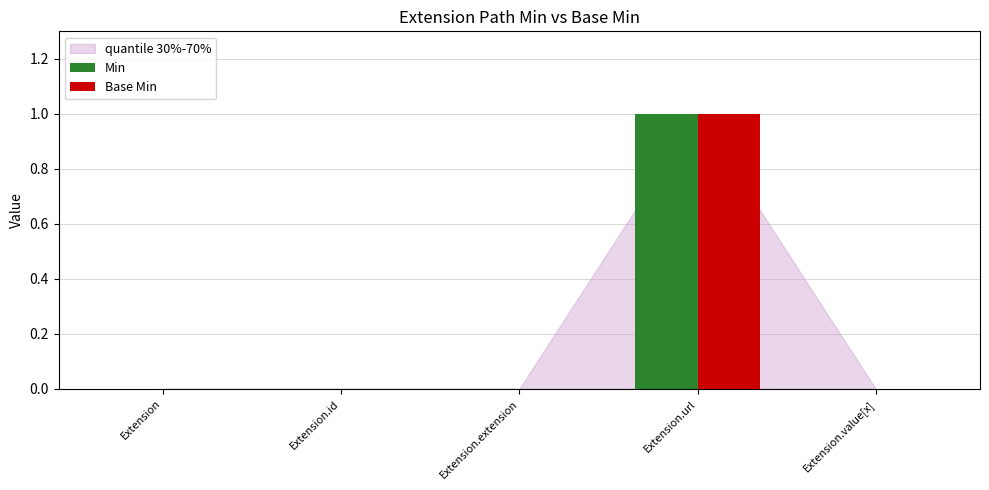

Reading left to right, extract all data points from this chart.

Min: Extension=0	Extension.id=0	Extension.extension=0	Extension.url=1	Extension.value[x]=0
Base Min: Extension=0	Extension.id=0	Extension.extension=0	Extension.url=1	Extension.value[x]=0